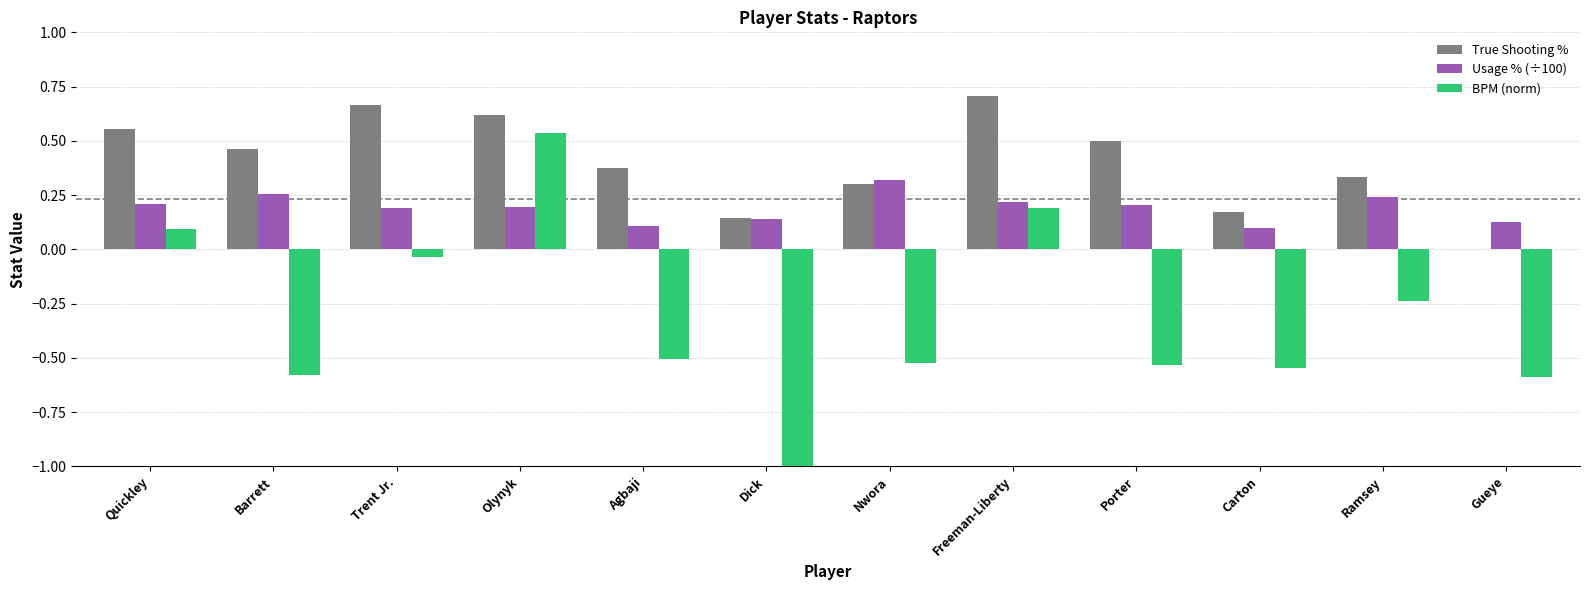

What is the sum of all BPM (norm) values?

-3.7